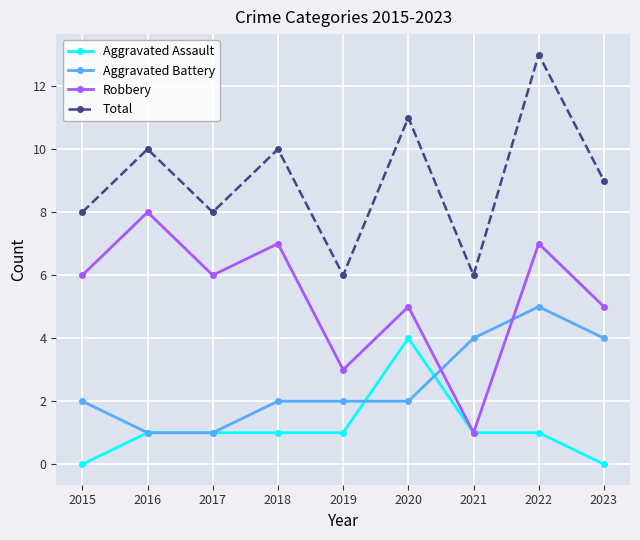

At which label does Aggravated Assault reach its peak?

2020